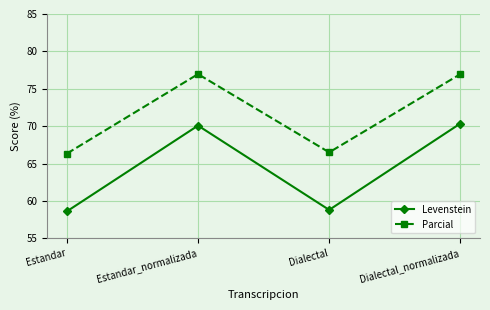

Which series changed the most between Estandar and Estandar_normalizada?

Levenstein